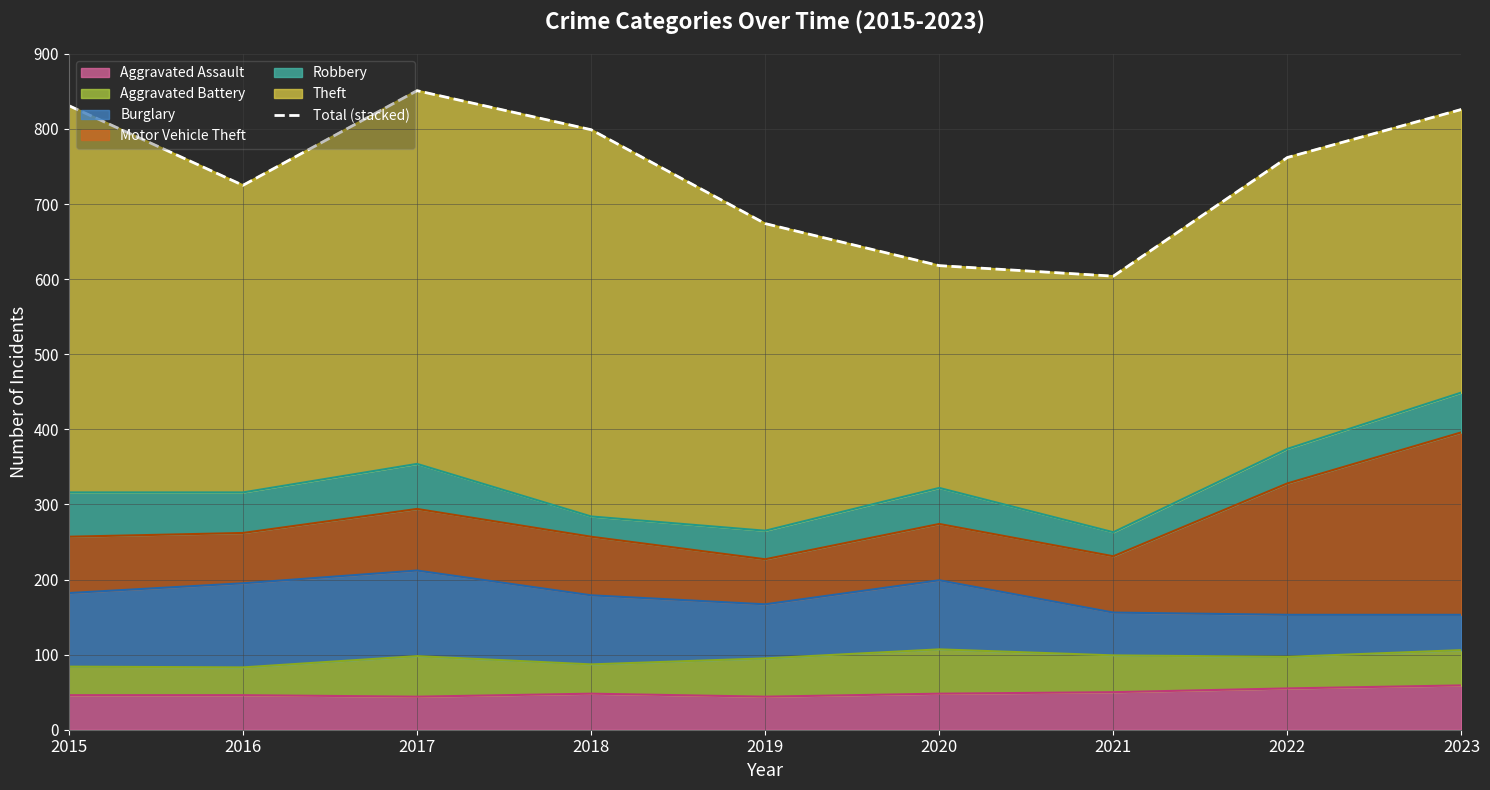

Where is the first local minimum?

2016